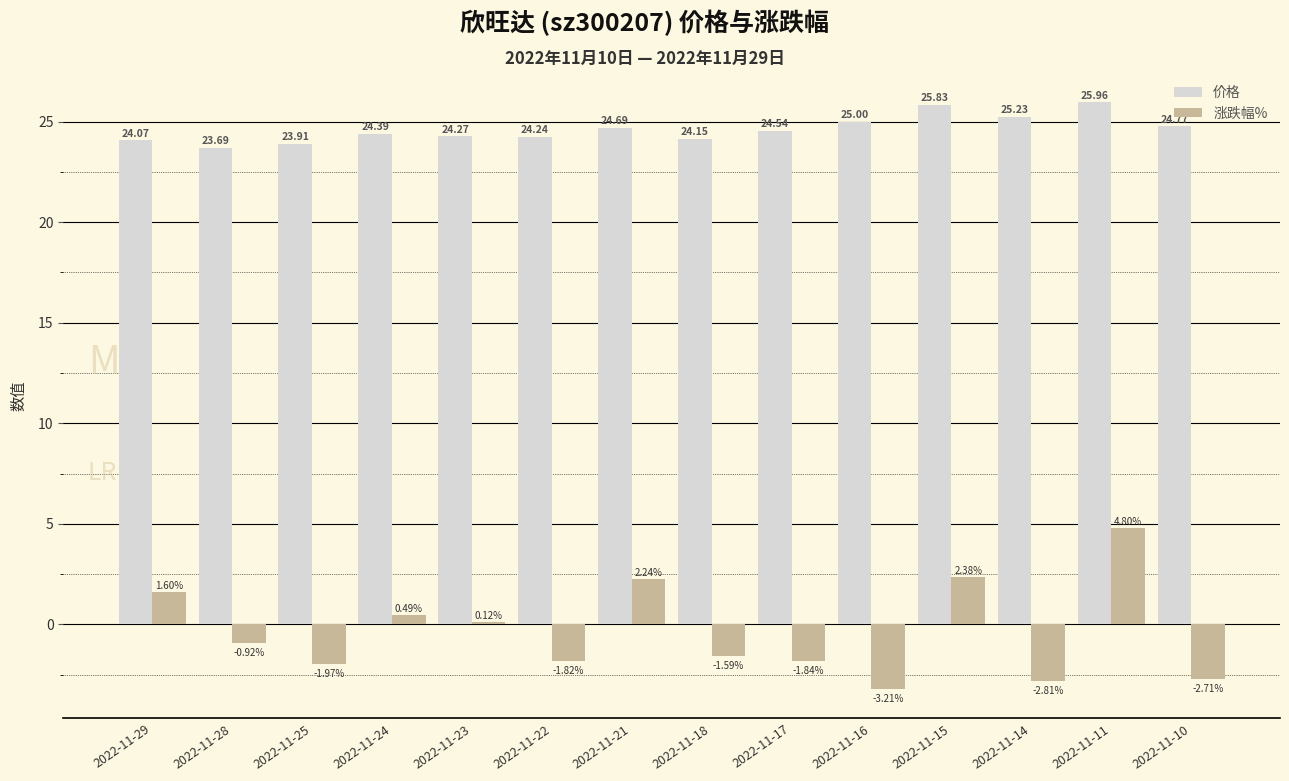

Count the number of data series in this chart.

2